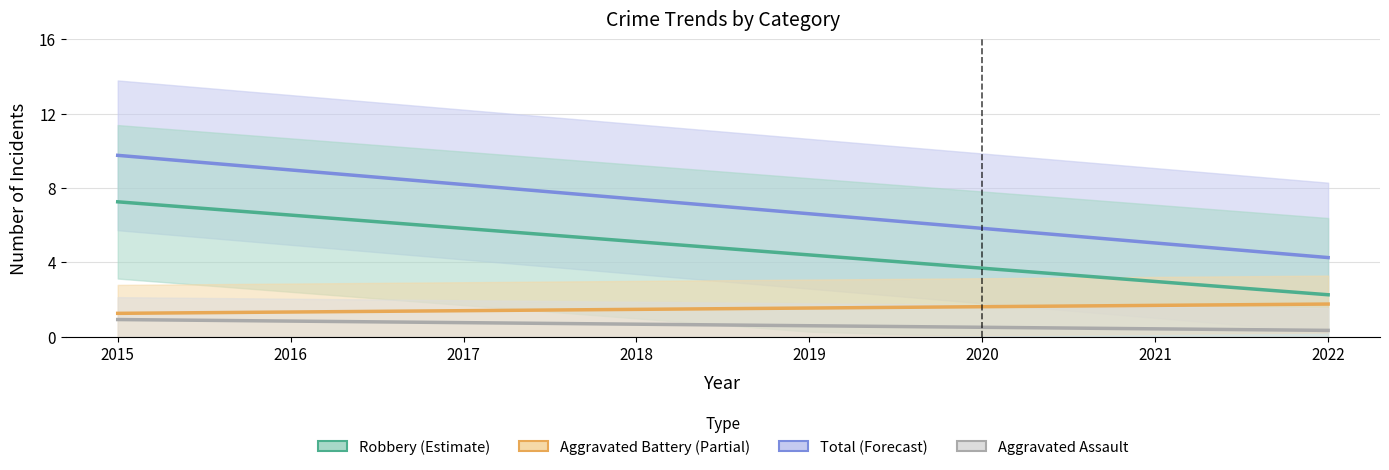

What is the highest value of the Aggravated Assault series?

0.9